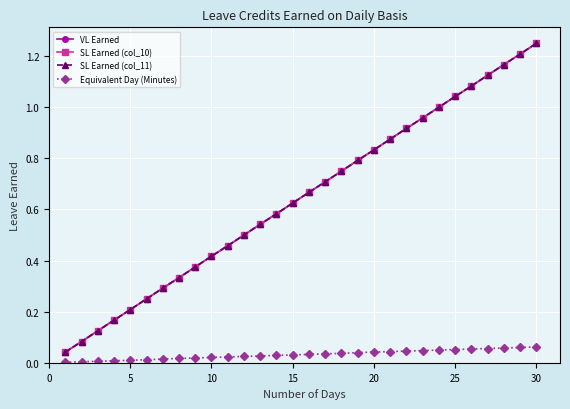

True or false: VL Earned and SL Earned (col_10) intersect in this chart.

False